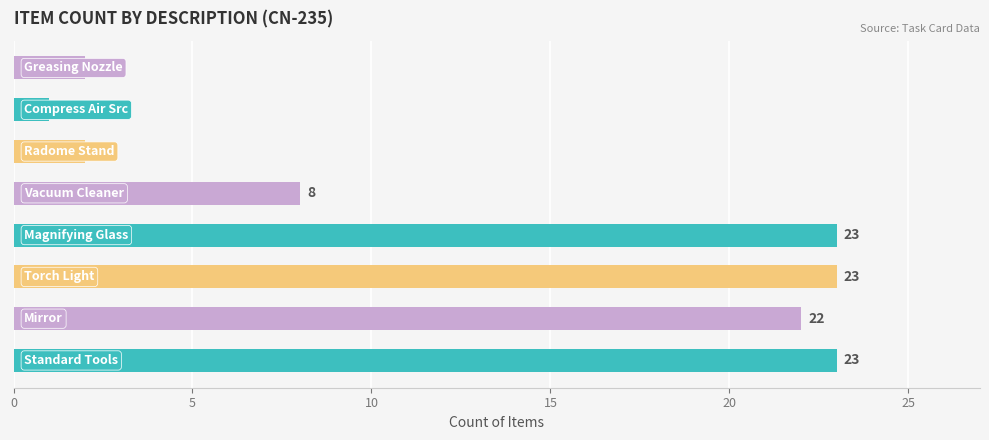

How many bars are there in total?

8